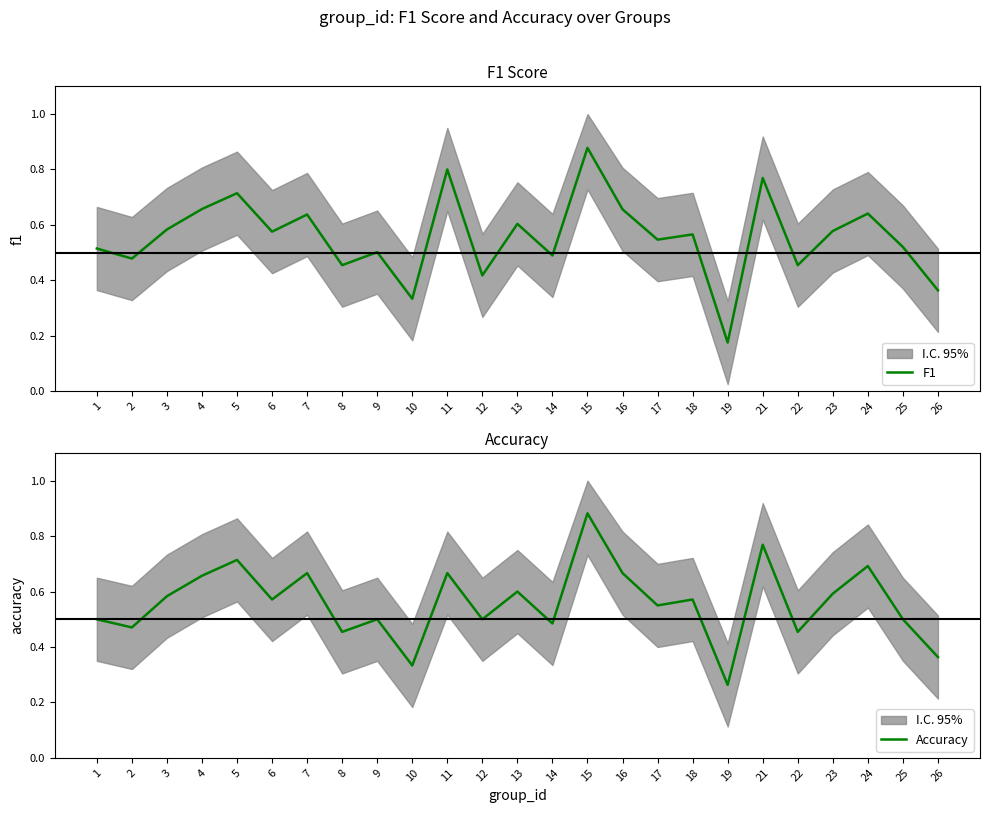

Is the value of Accuracy at 19 greater than the value of F1 at 25?

No